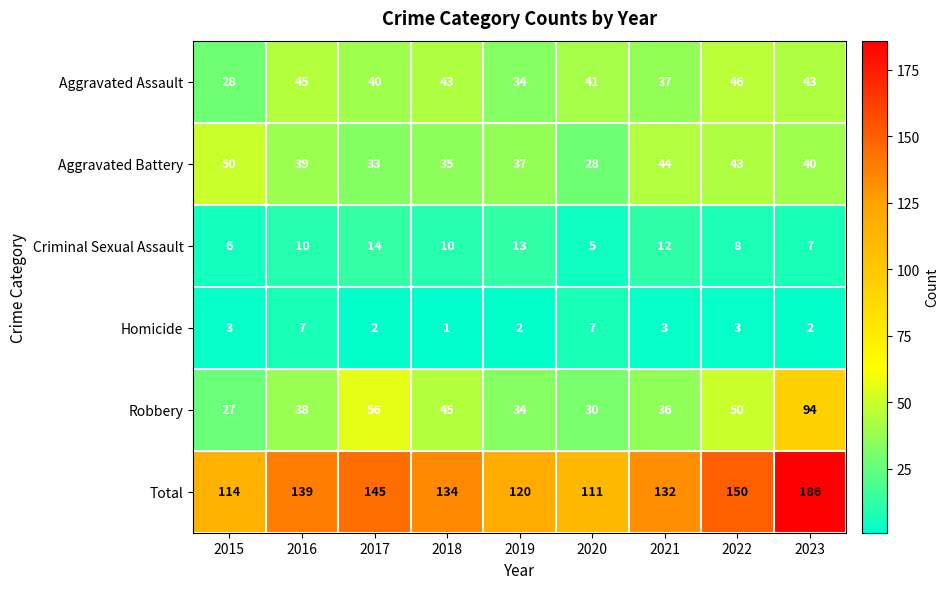

Between 2017 and 2019, which series saw the biggest shift?

Total